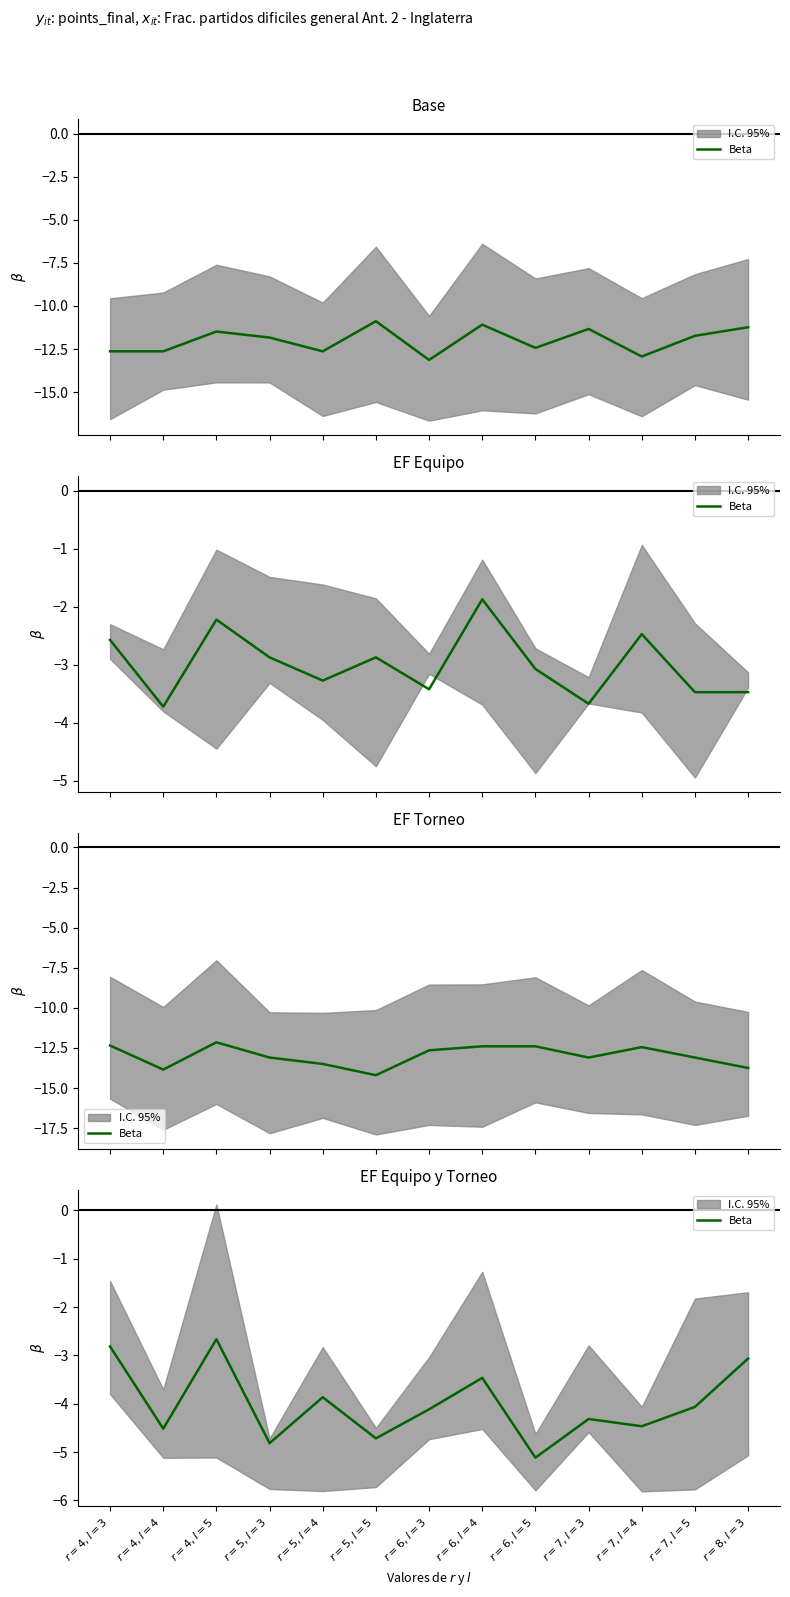

Where is the first local minimum?

$r=4,l=4$